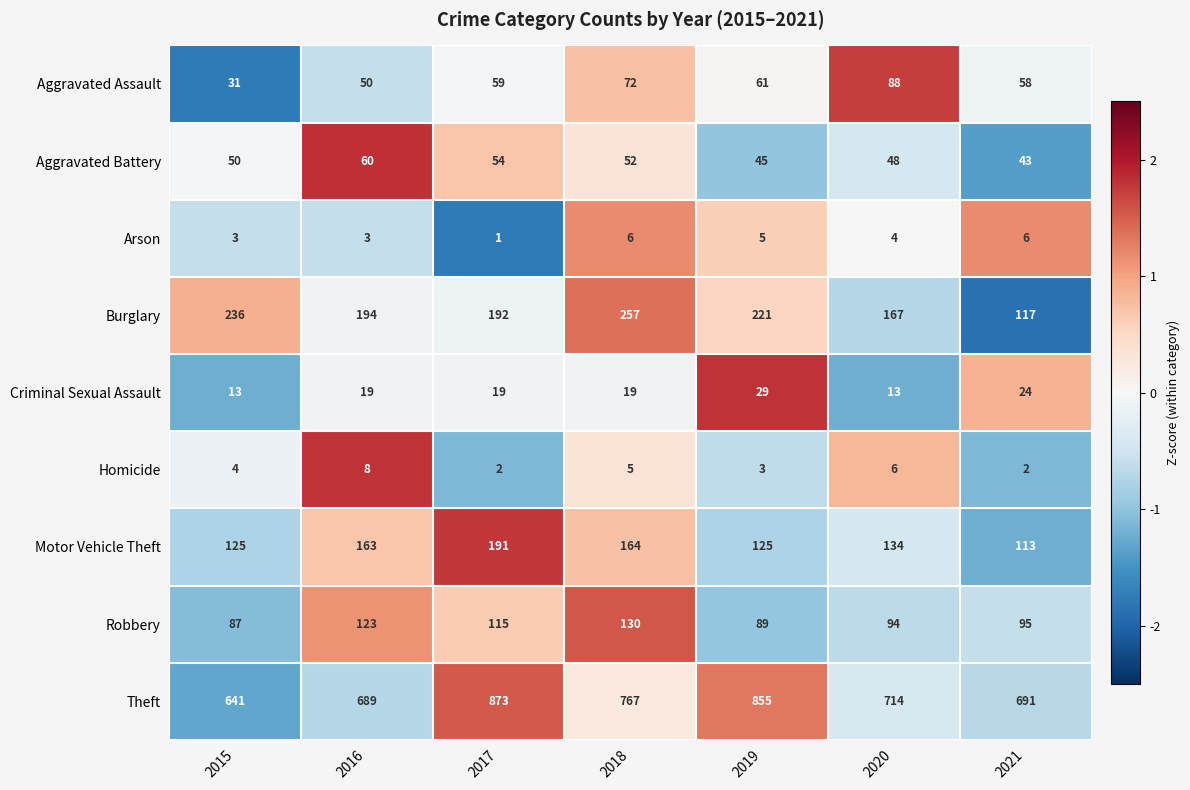

Rank the series at 2018 from highest to lowest value.

Theft, Burglary, Motor Vehicle Theft, Robbery, Aggravated Assault, Aggravated Battery, Criminal Sexual Assault, Arson, Homicide